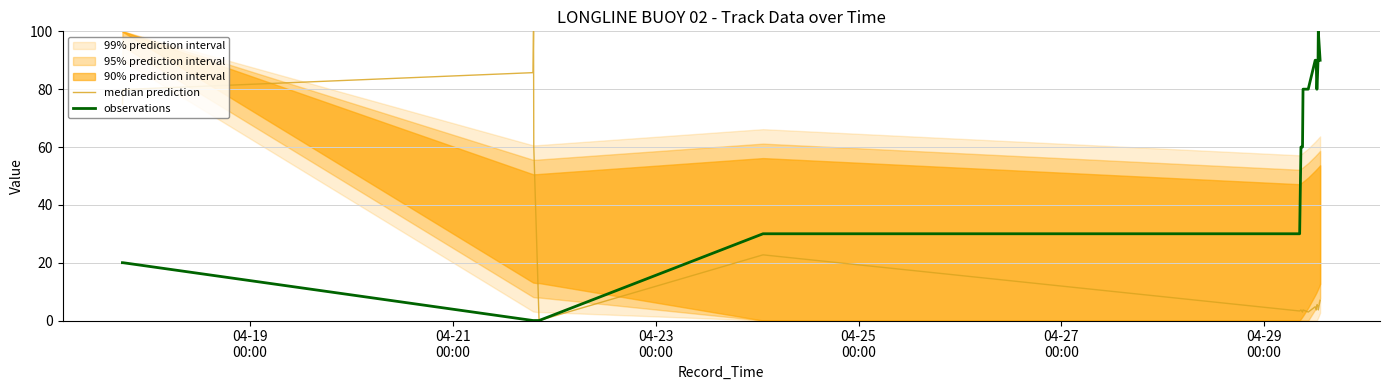

True or false: median prediction and observations intersect in this chart.

False